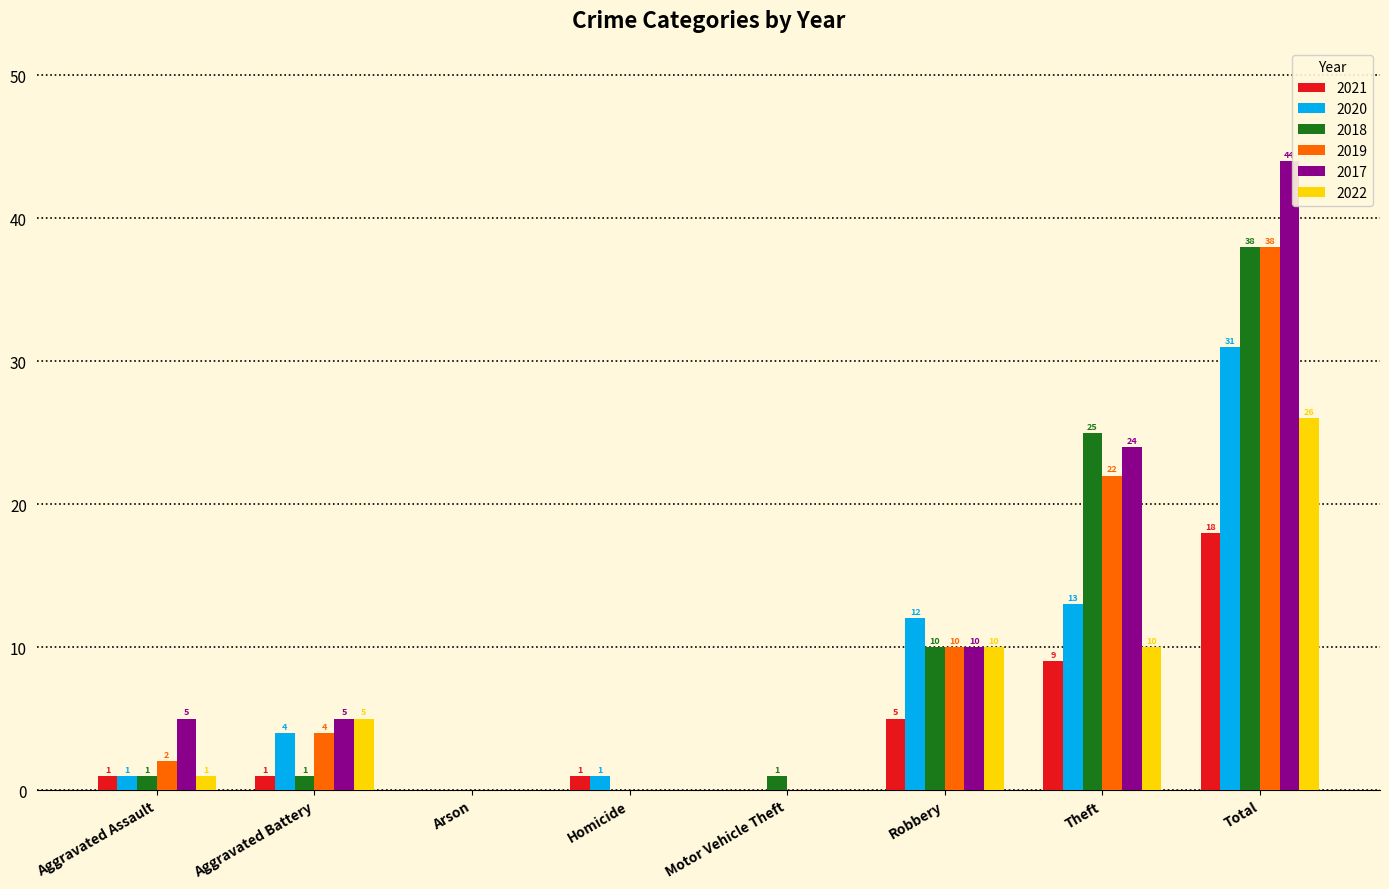

What is the difference between the 2019 values at Aggravated Assault and Aggravated Battery?

2